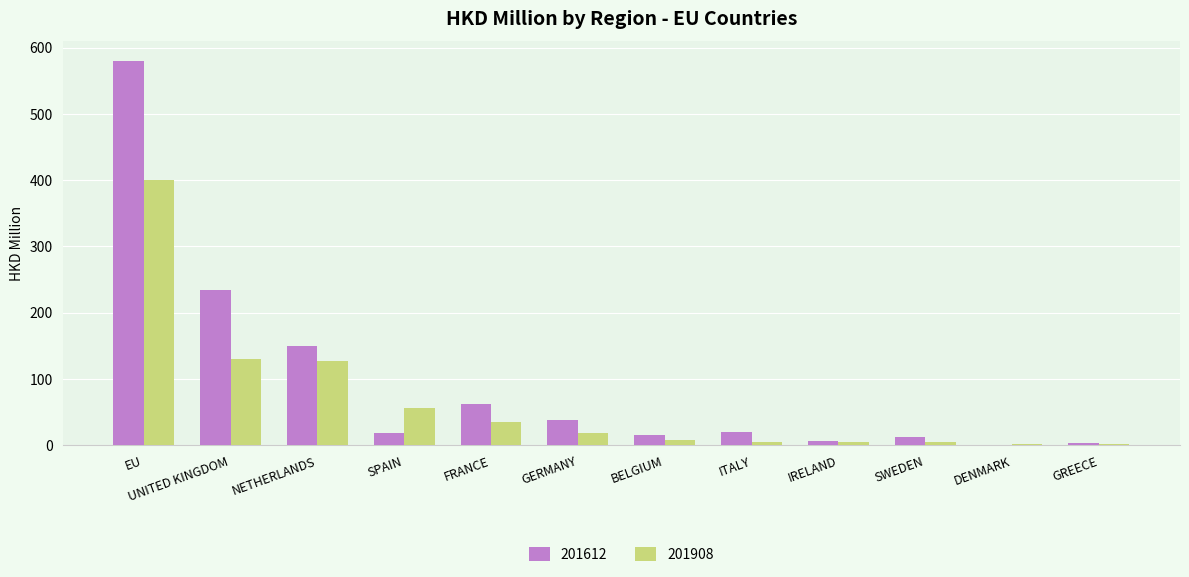

Where is 201612 nearest to the value 290?

UNITED KINGDOM